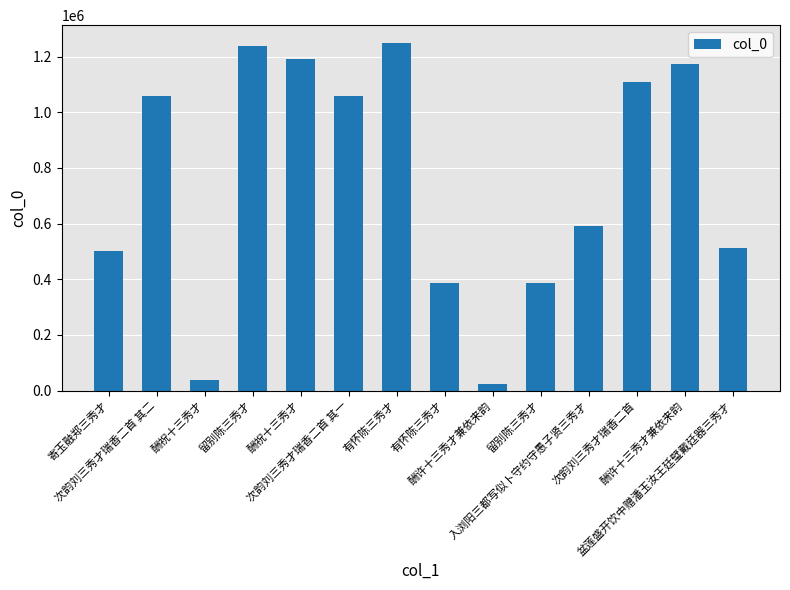

Between 酬许十三秀才兼依来韵 and 入浏阳三都写似卜守约守愚子贤三秀才, which is larger?

酬许十三秀才兼依来韵